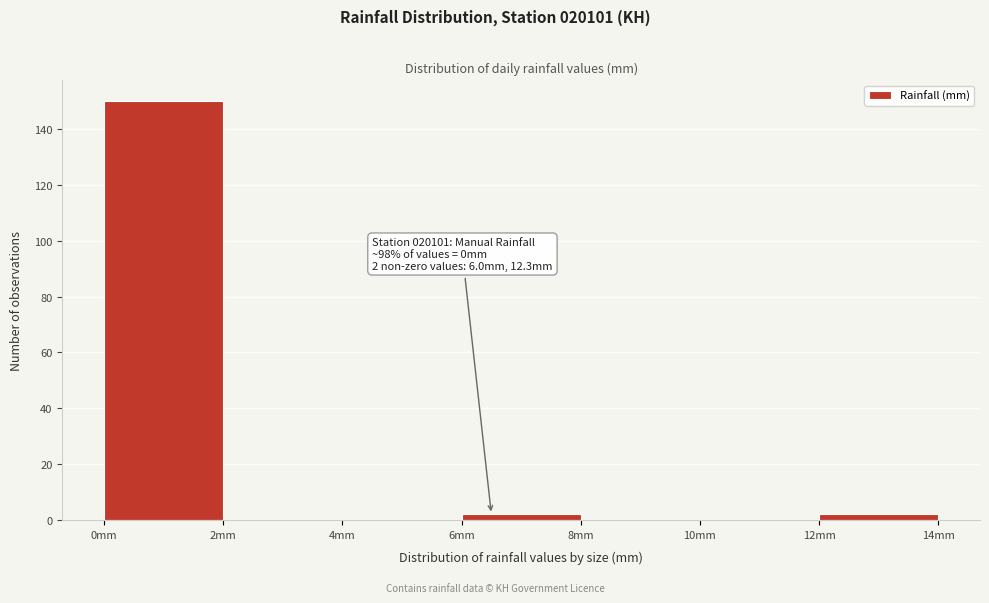

Which range on the x-axis has the tallest bar?

0 to 2